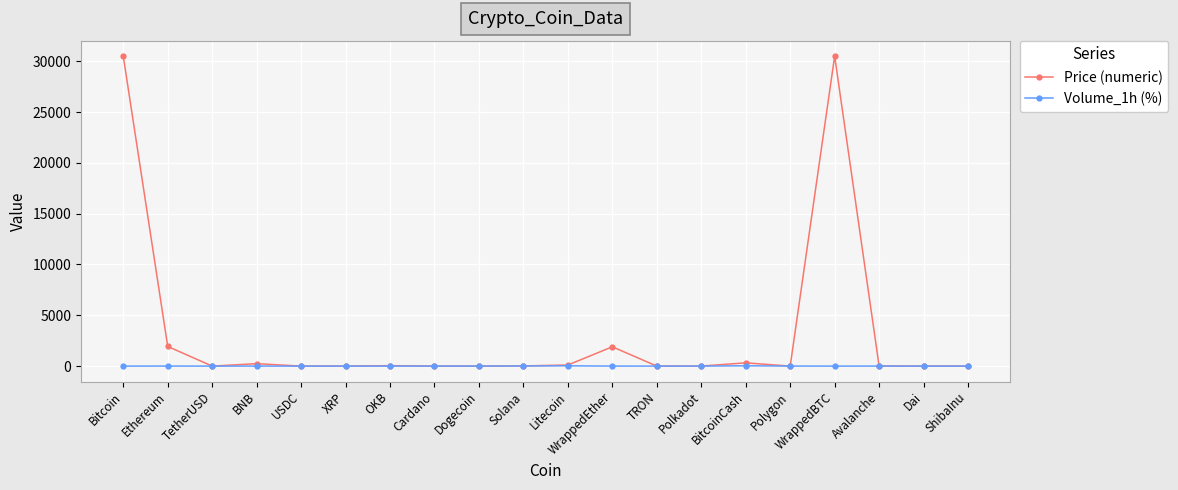

How many times do Price (numeric) and Volume_1h (%) cross each other?

7